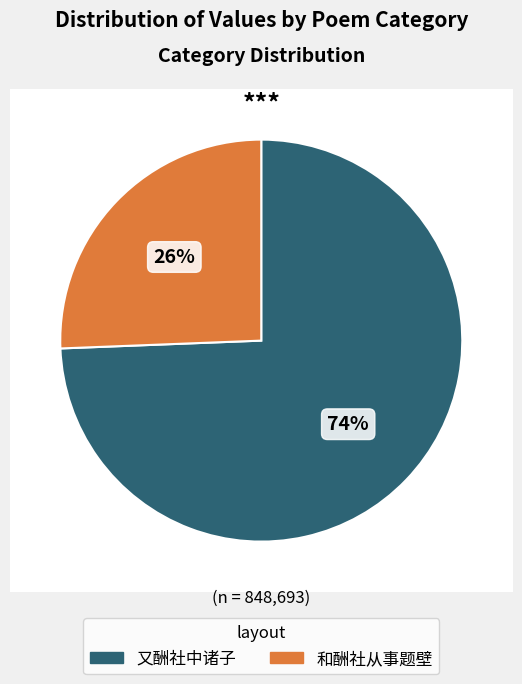

Is the sum of 和酬社从事题壁 and 又酬社中诸子 greater than half?

Yes